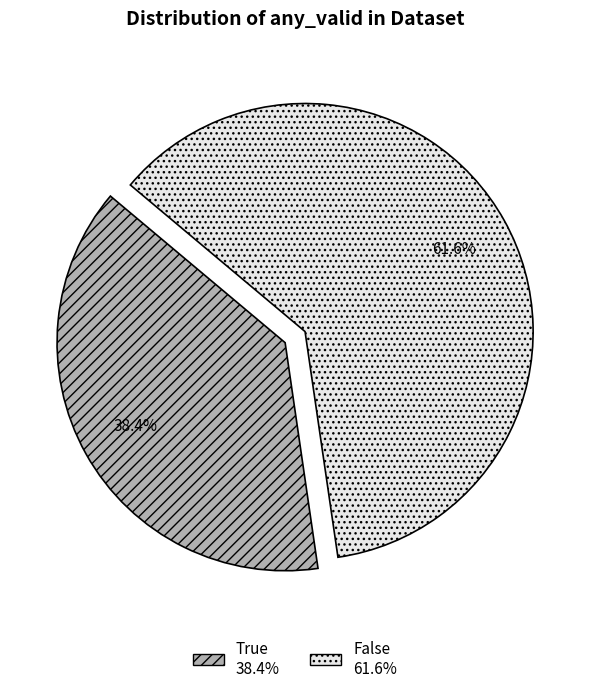

Approximately how many times larger is the value at True compared to False?

0.6